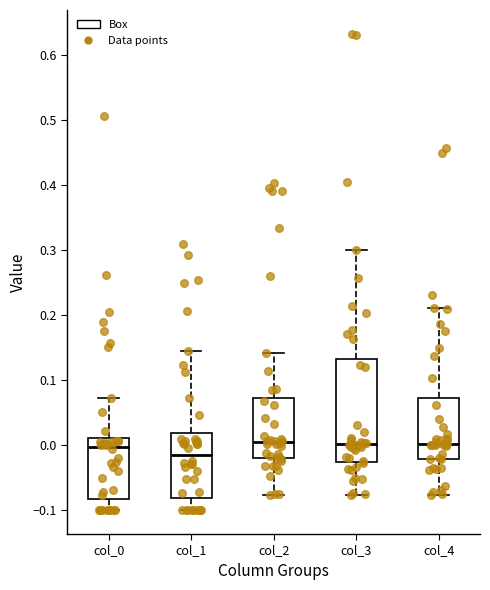

Where does the lower whisker of the box for col_3 end on the y-axis? The values are not printed on the chart, so give them approximately, as read against the axis.

-0.08